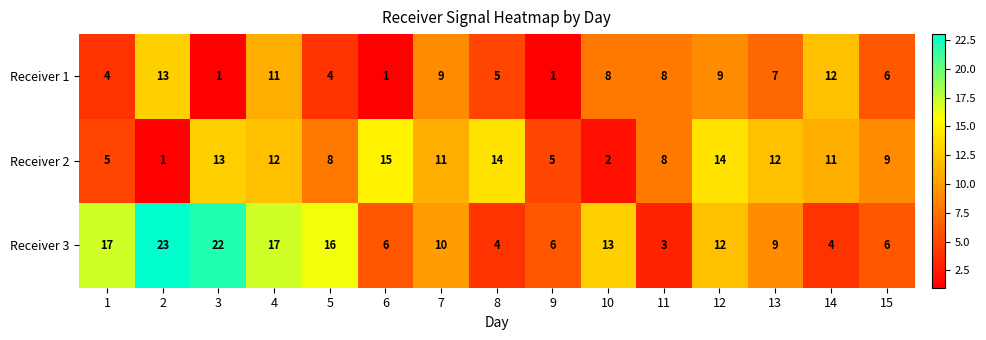

What is the difference between the Receiver 1 values at 13 and 6?

6